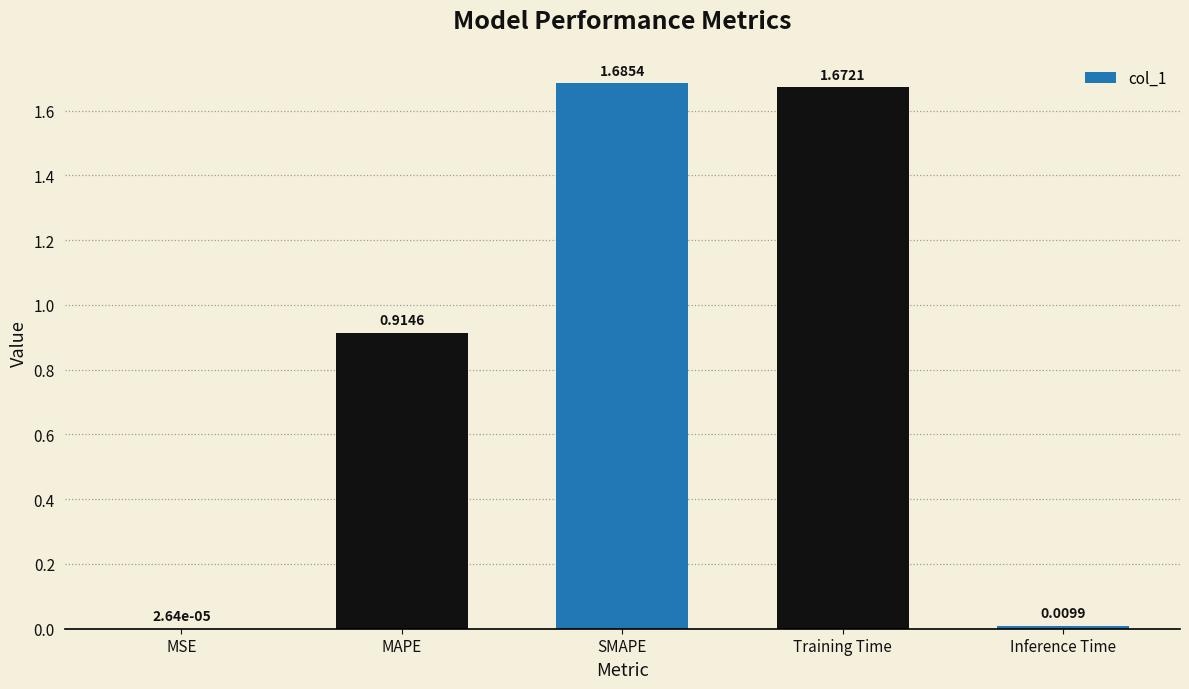

Which has a higher value, MSE or SMAPE?

SMAPE